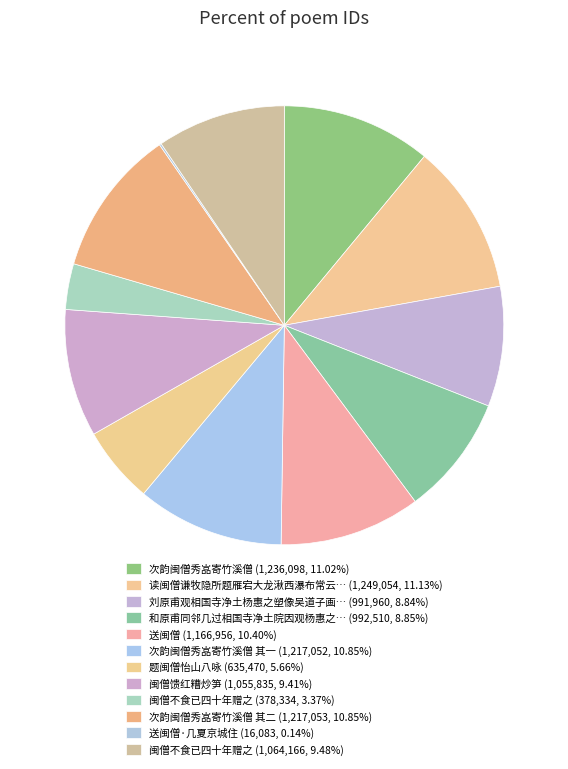

Is there any slice that represents more than half of the pie?

No